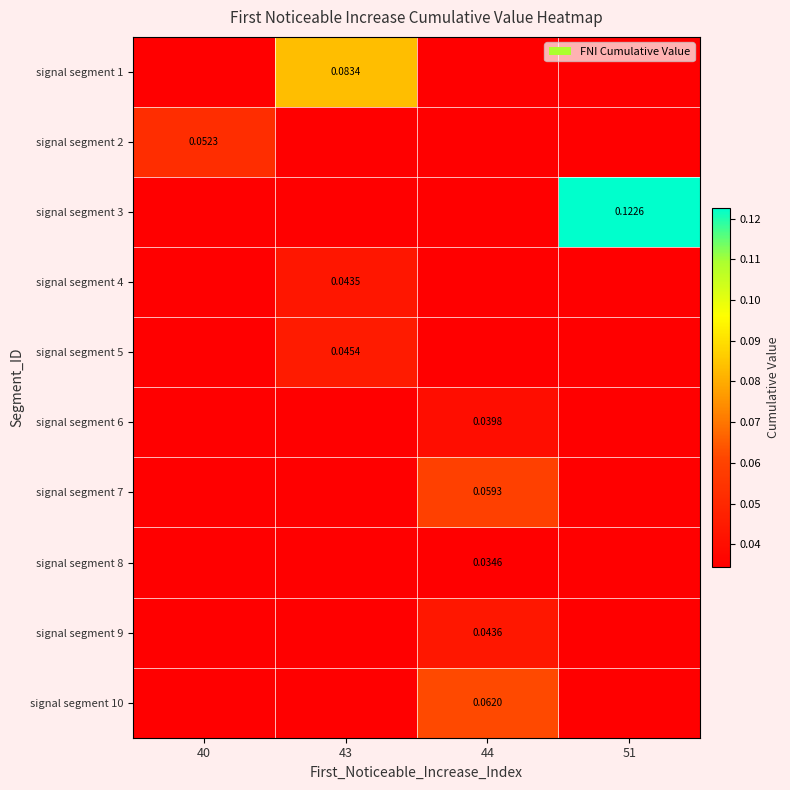

Which category has the lowest value in the signal segment 7 series?

40